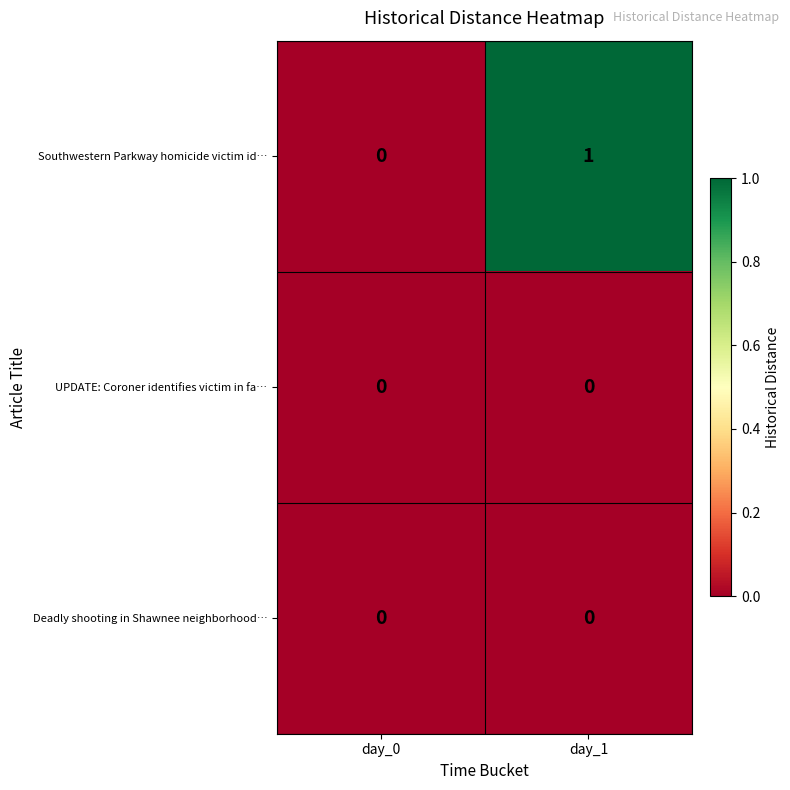

The value of UPDATE: Coroner identifies victim in fa… at day_1 is 0. True or false?

True